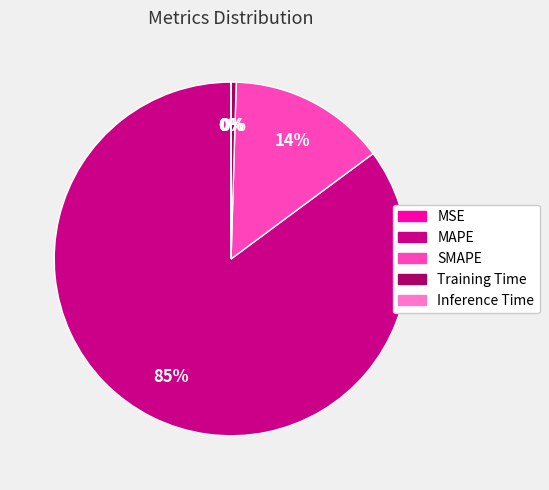

To the nearest percent, what is the average slice percentage?

20%